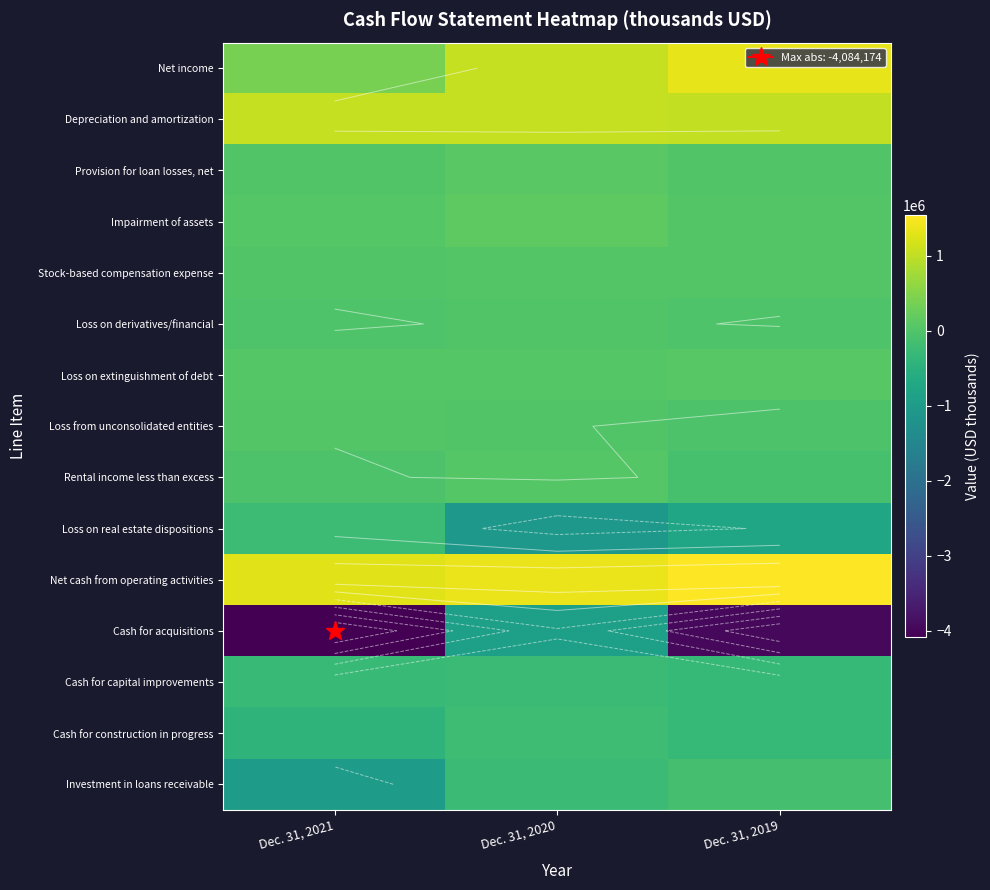

At which category is the sum across all series the highest?

Dec. 31, 2020